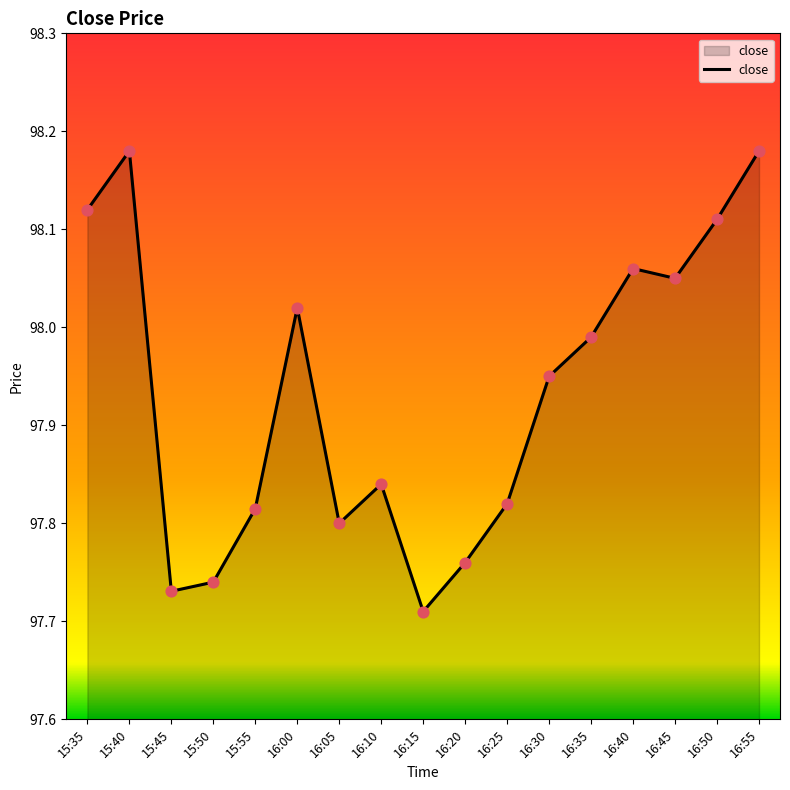

Approximately how many times larger is the value at 16:35 compared to 16:45?

1.0